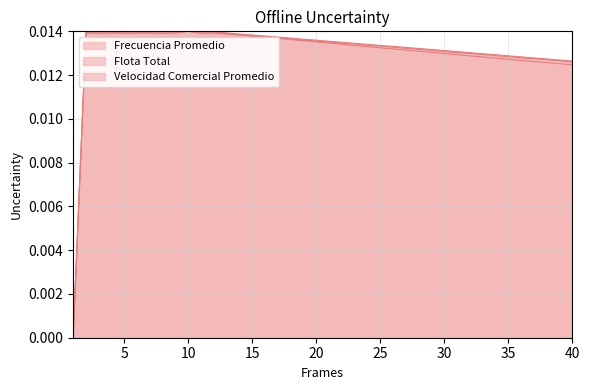

List the series in order of their peak value, lowest first.

Frecuencia Promedio, Flota Total, Velocidad Comercial Promedio